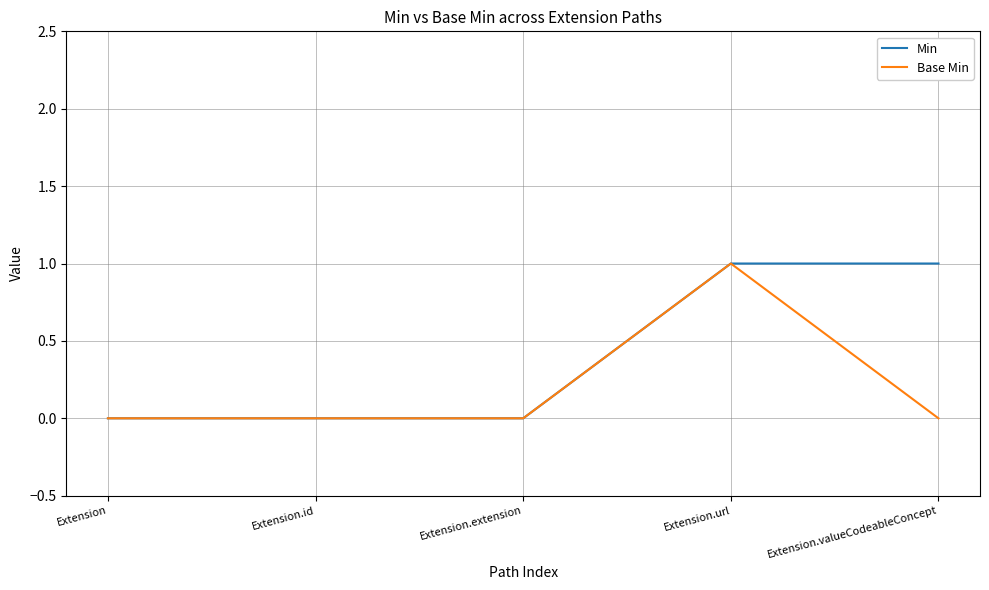

What position from the right is Extension.id?

4